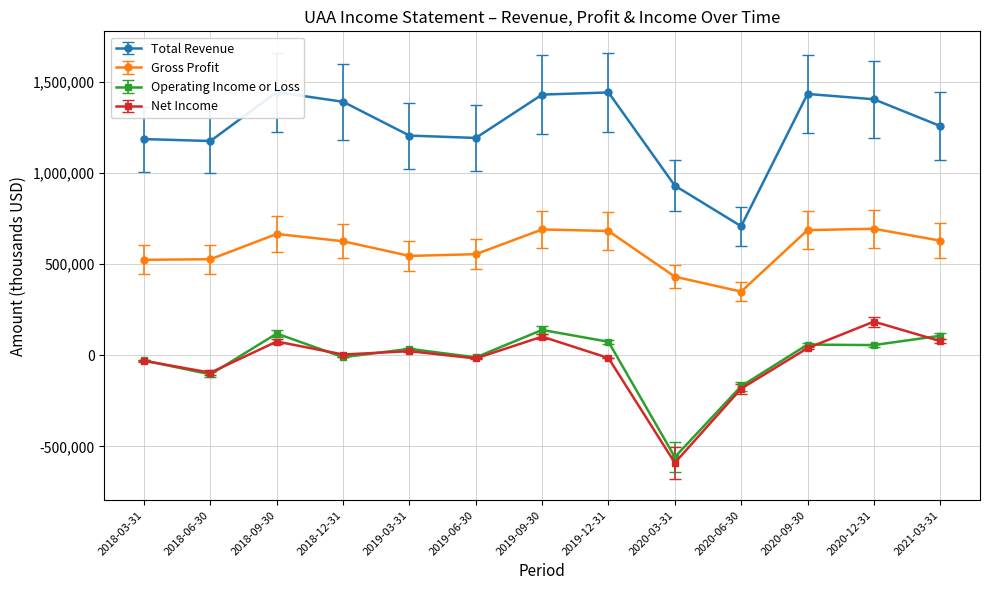

True or false: Gross Profit has a value of 126935 at 2018-06-30.

False